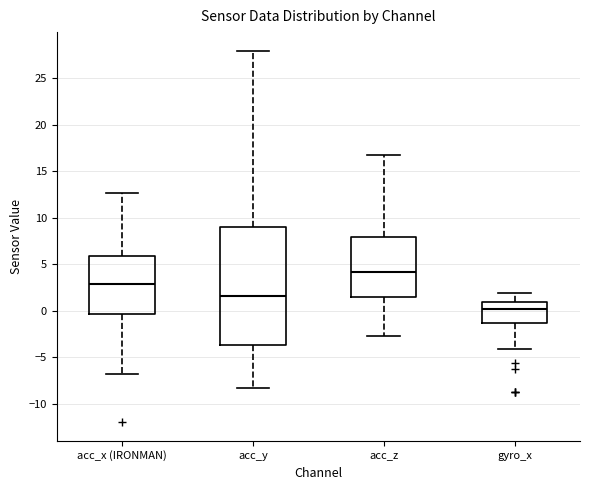

Reading left to right, read every box against the y-axis: the position of its median line, the range the box covers, and the ends of its whiskers. The values are not printed on the chart, so give them approximately, as read against the axis.

acc_x (IRONMAN): median 3.0, box -0.5 to 6.0, whiskers -6.5 to 12.5
acc_y: median 1.5, box -3.5 to 9.0, whiskers -8.5 to 28.0
acc_z: median 4.0, box 1.5 to 8.0, whiskers -2.5 to 17.0
gyro_x: median 0.0, box -1.5 to 1.0, whiskers -4.0 to 2.0